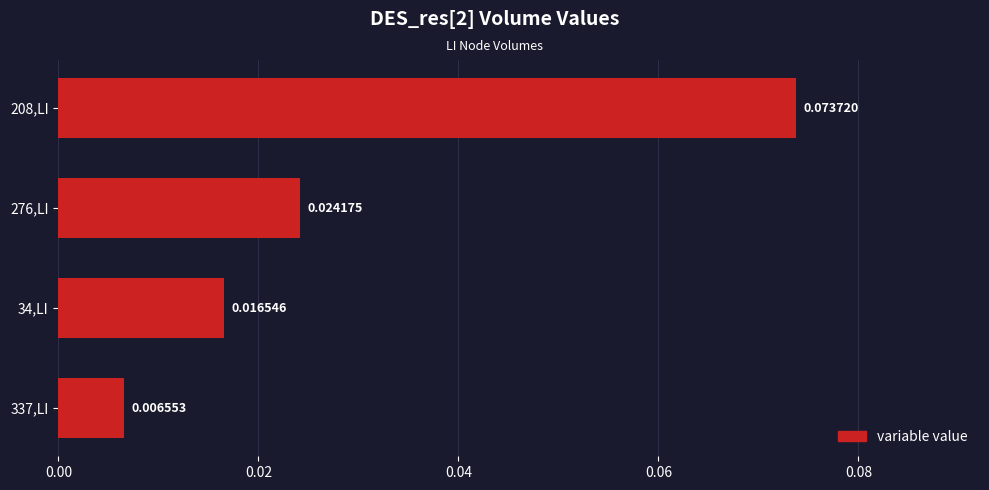

List the labels in order of value, smallest first.

337,LI, 34,LI, 276,LI, 208,LI